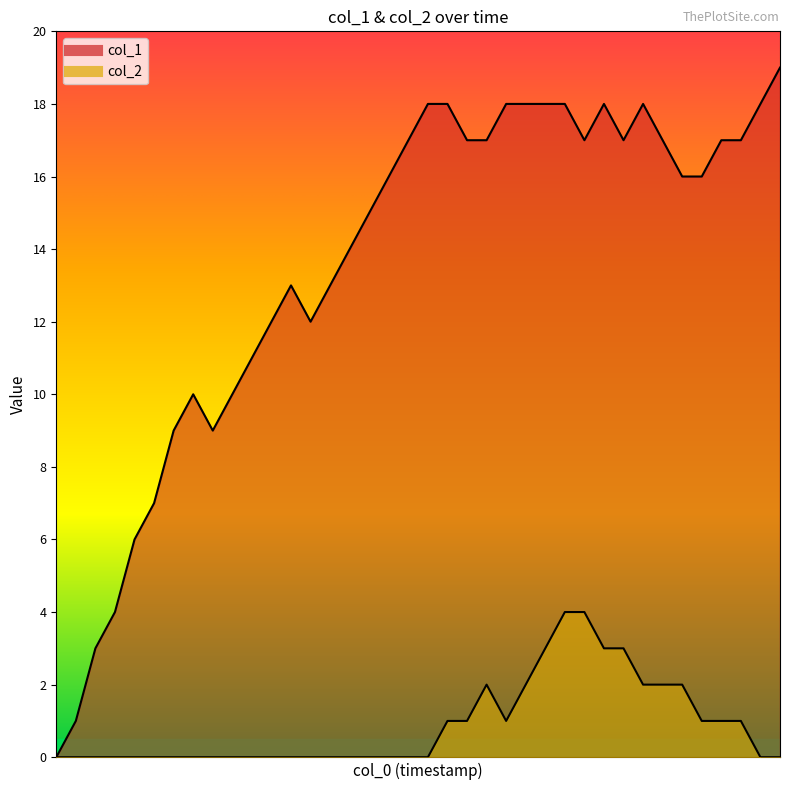

Rank the series by their maximum value, from lowest to highest.

col_2, col_1